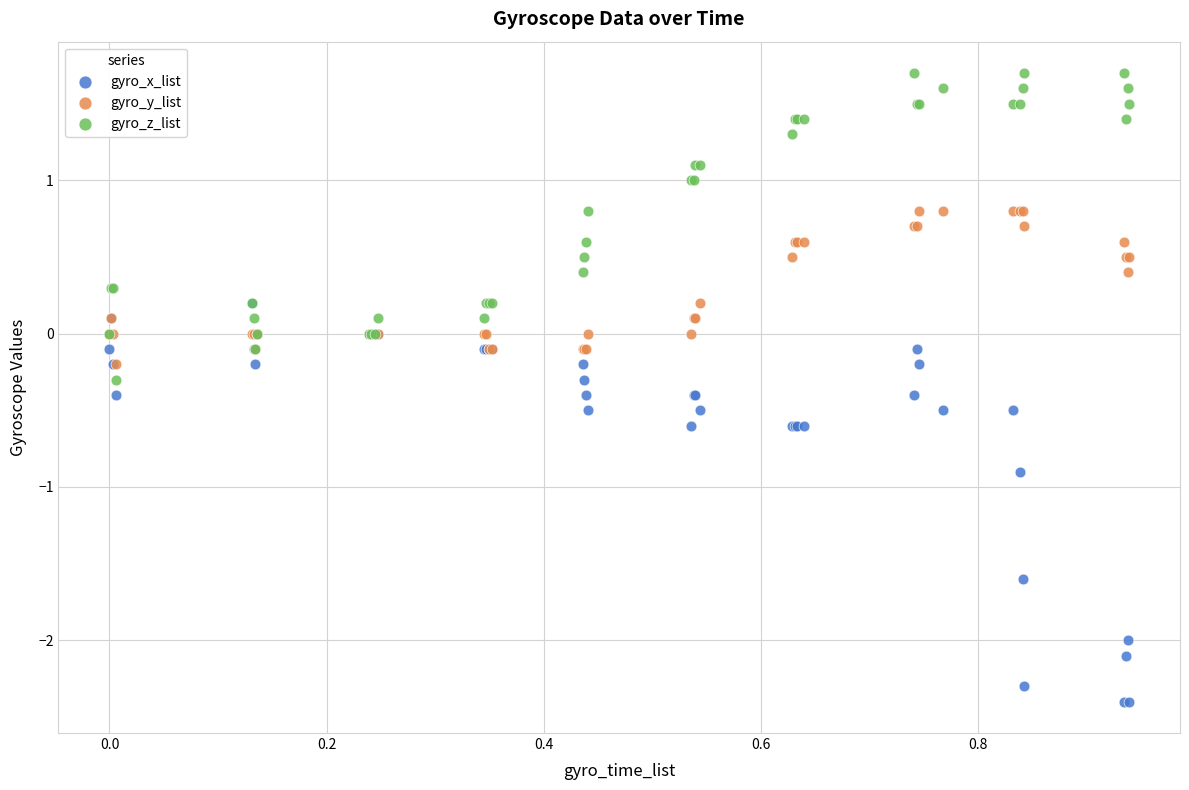

Which series has the widest spread of Y values?

gyro_x_list